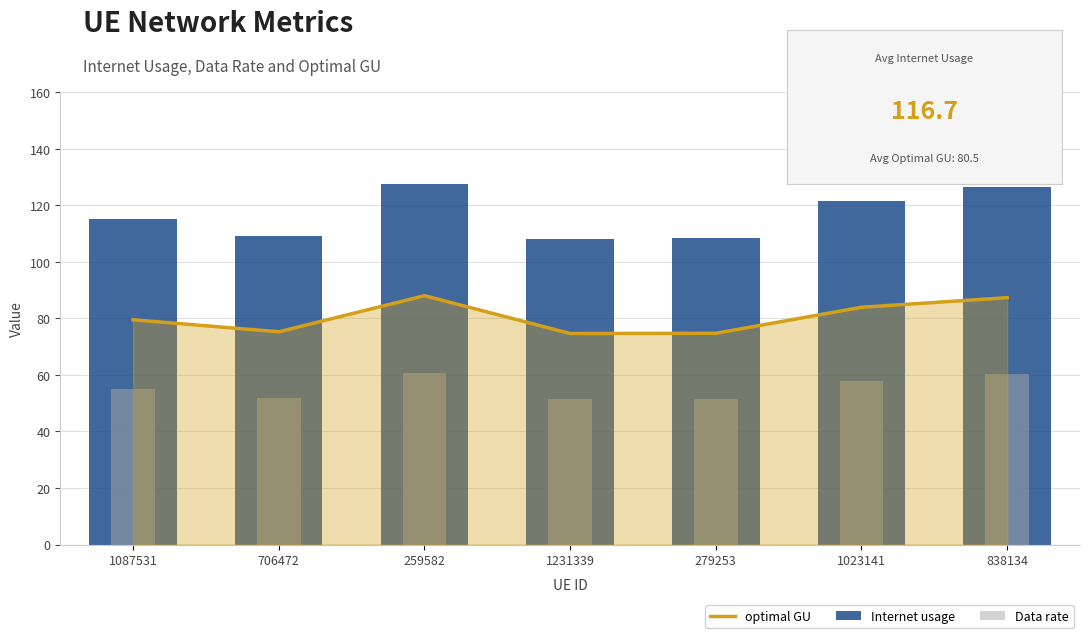

The value of Internet usage at 279253 is 108.3. True or false?

True